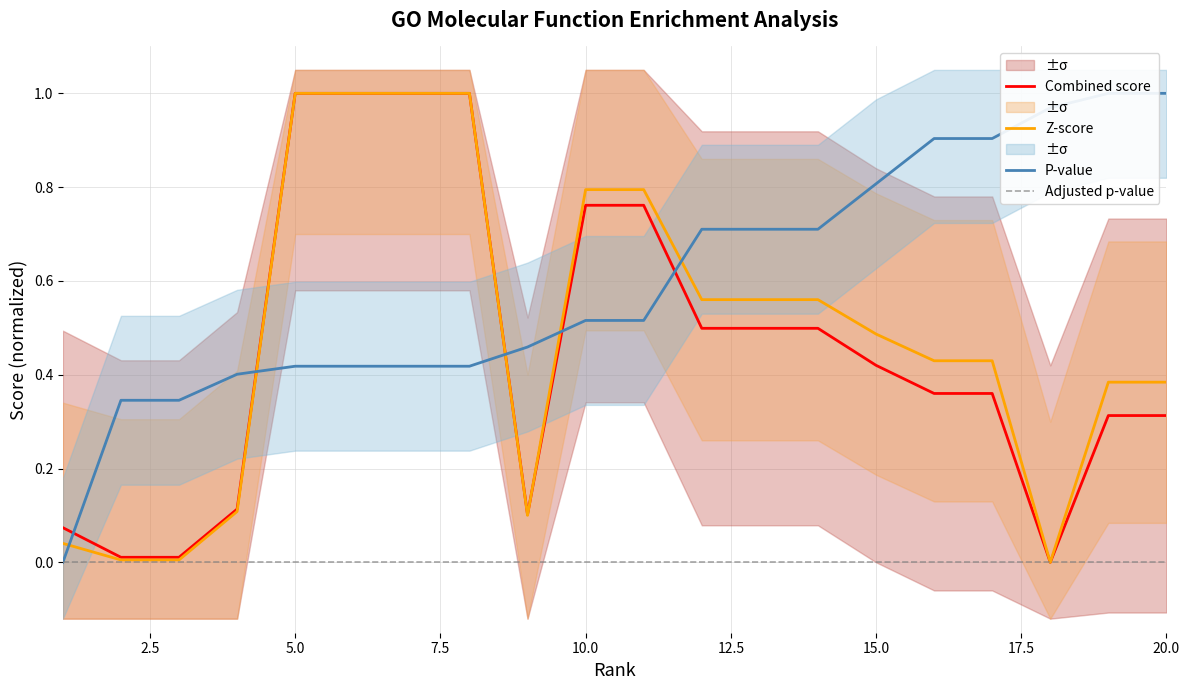

How many intersections are there between Combined score and Z-score?

1